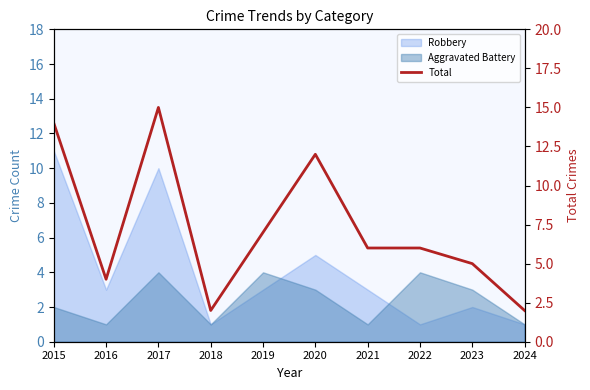

How many interior local peaks (higher than both neighbors) does the data have?

2